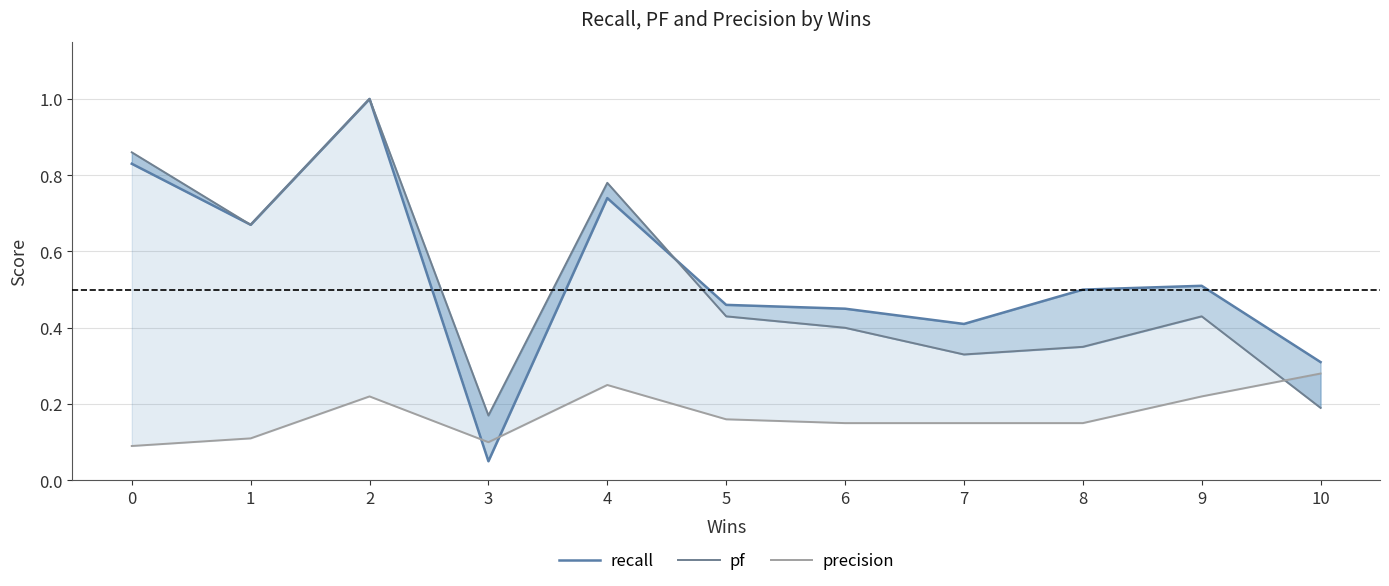

Where do precision and recall first cross each other?

2 and 3